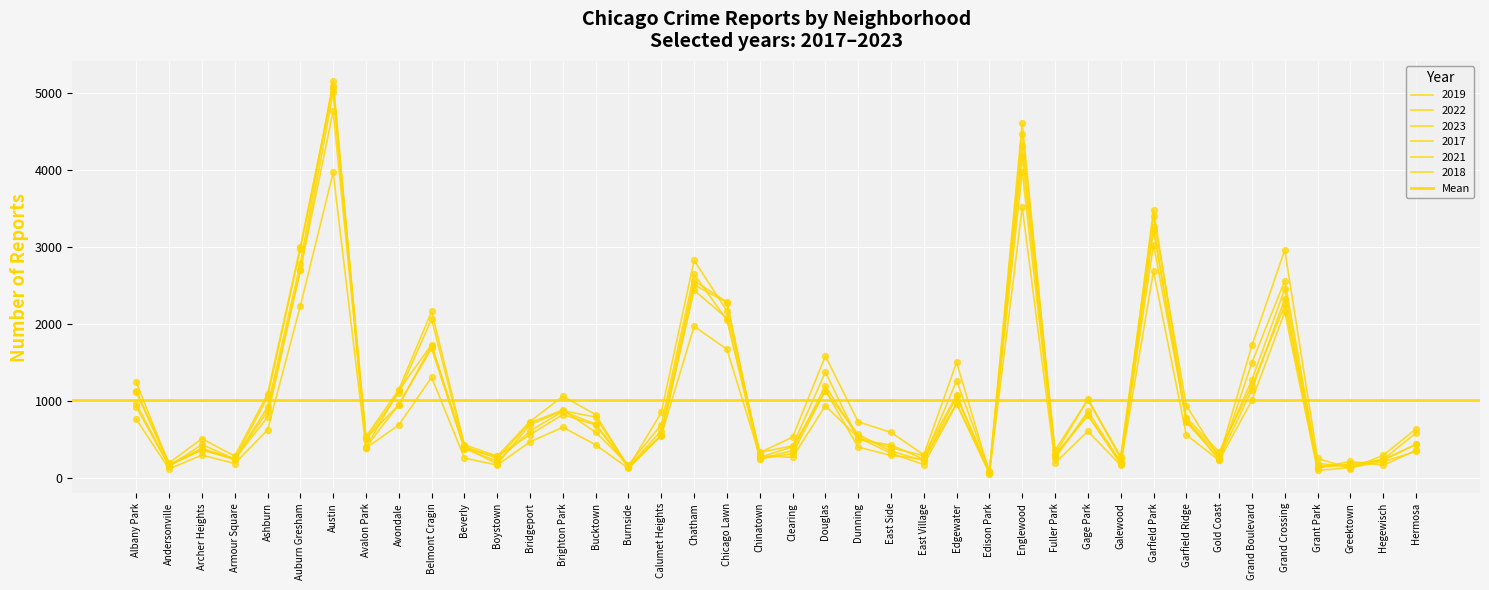

At which category is the sum across all series the highest?

Austin